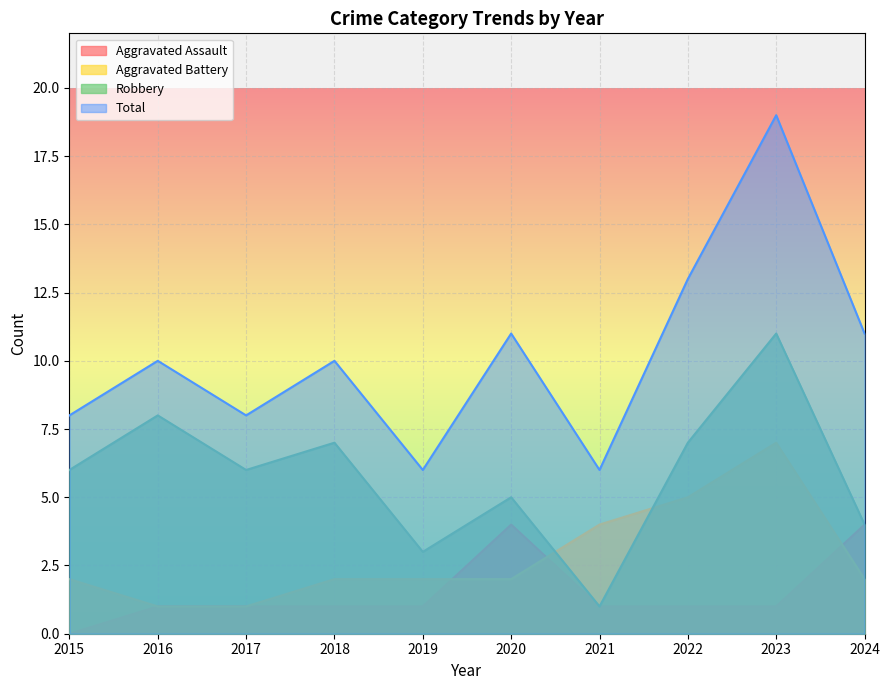

Which series has the largest total across all categories?

Total